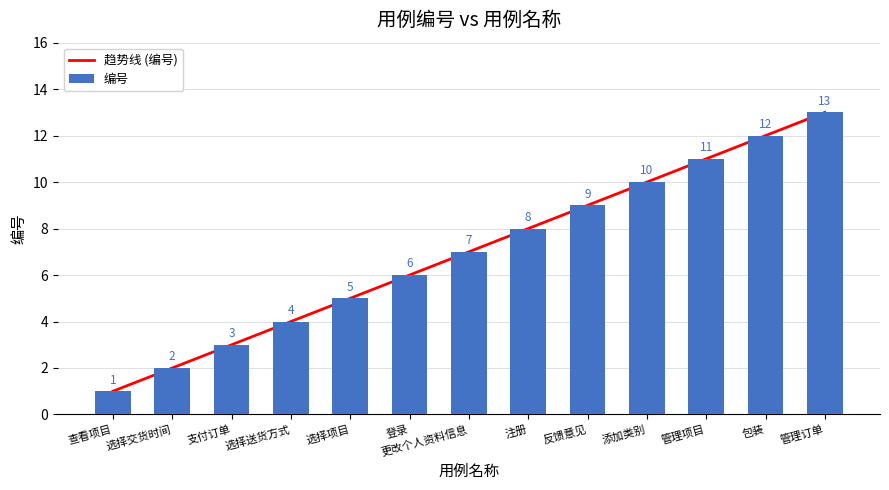

The value at 支付订单 is 3. True or false?

True